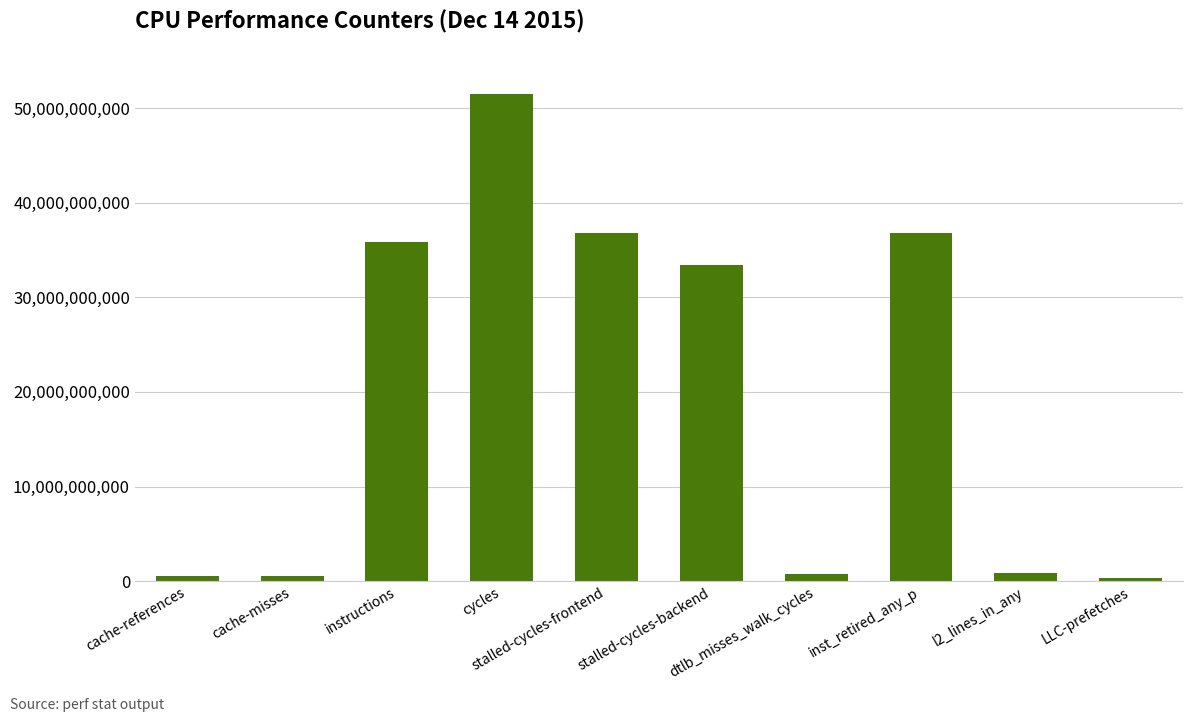

What is the sum of the values at cache-misses and l2_lines_in_any?

1410643064